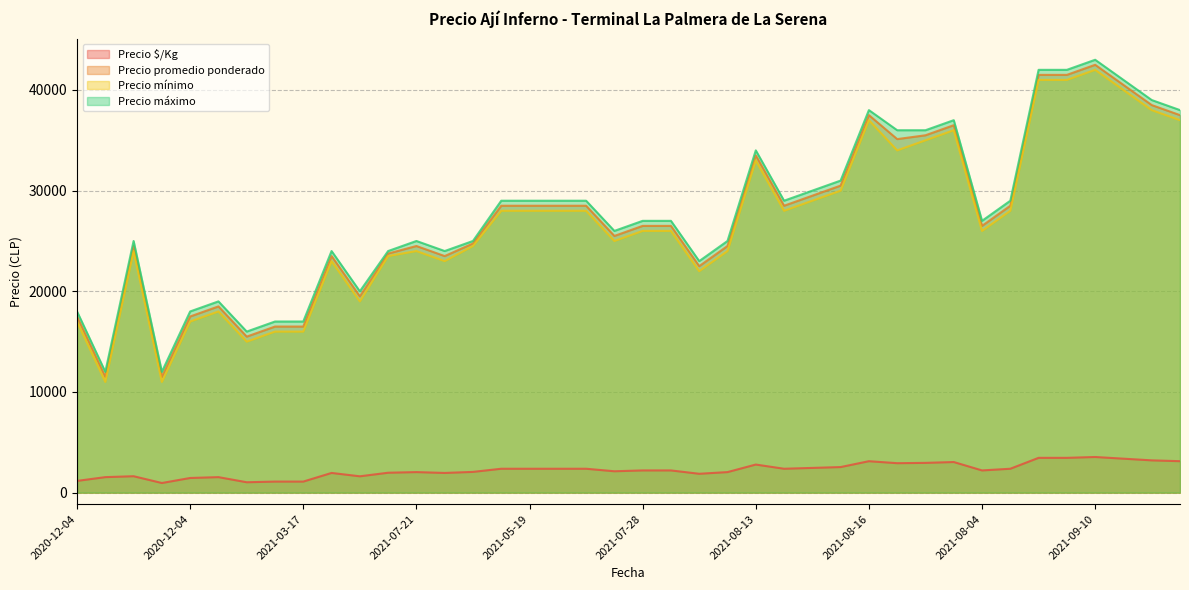

What is the lowest value of the Precio promedio ponderado series?

11500